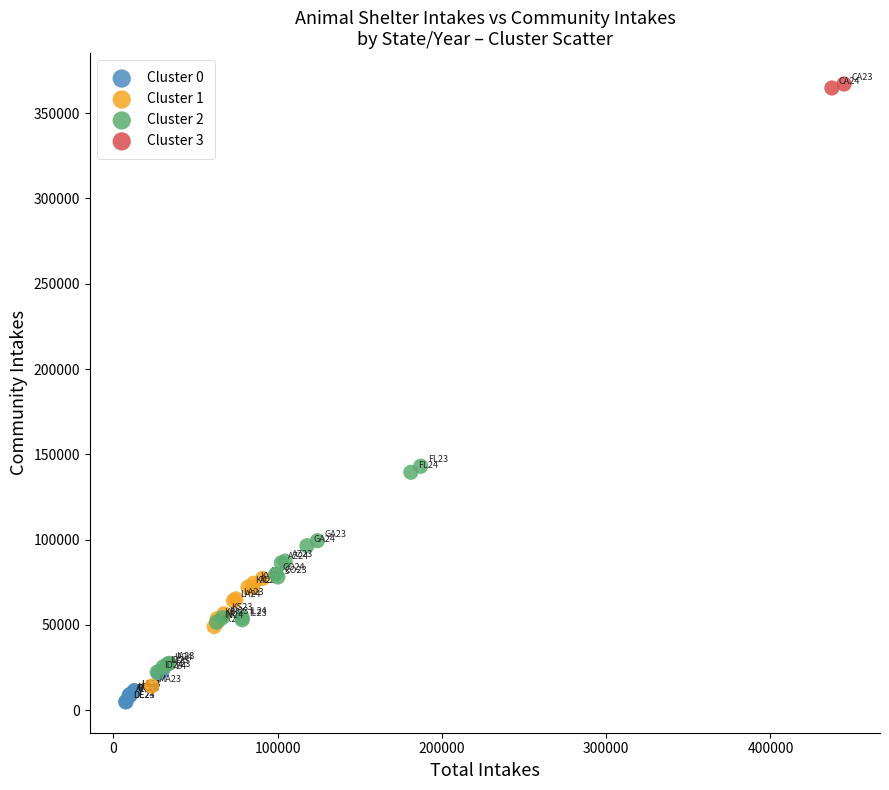

What are all the series names shown in the legend?

Cluster 0, Cluster 1, Cluster 2, Cluster 3